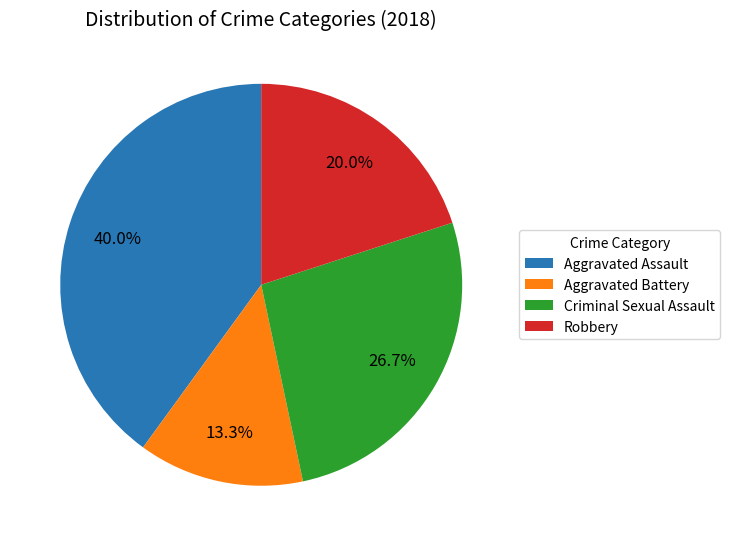

To the nearest percent, what percentage of the pie is Robbery?

20%